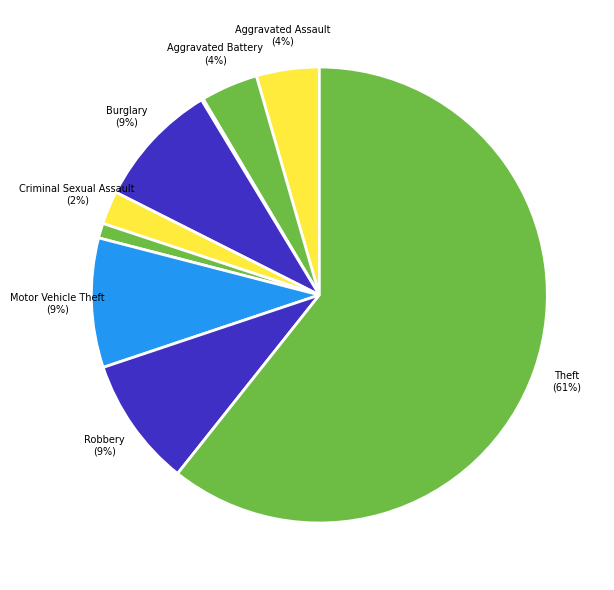

What is the largest slice in the pie chart?

Theft